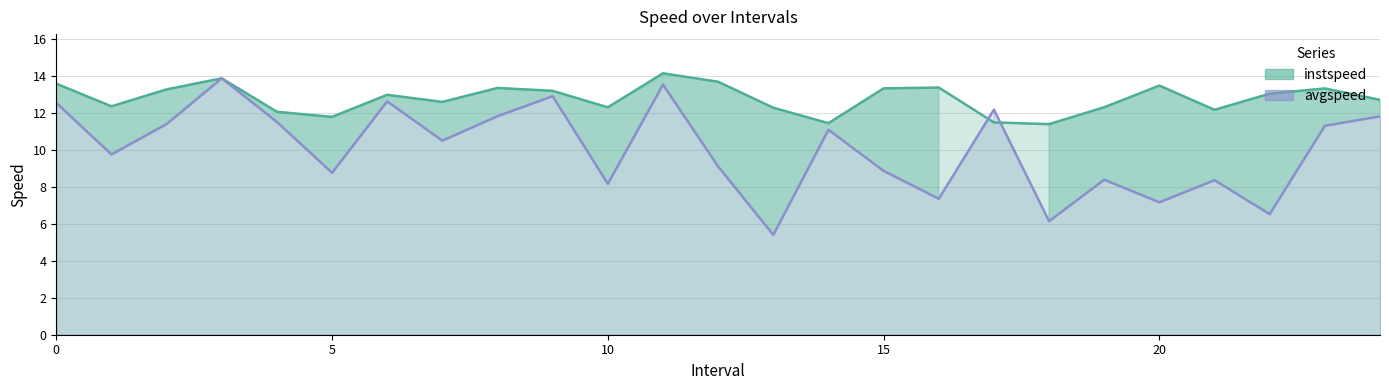

After their last crossing, which series has the higher values: instspeed or avgspeed?

instspeed